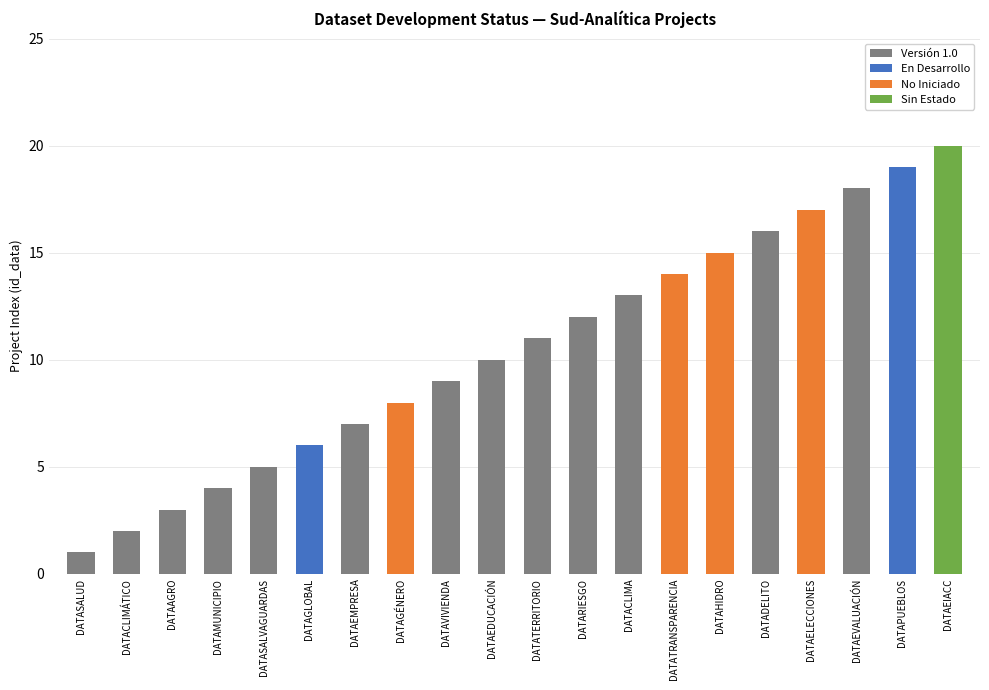

Which category has the highest value across all series?

DATAEIACC